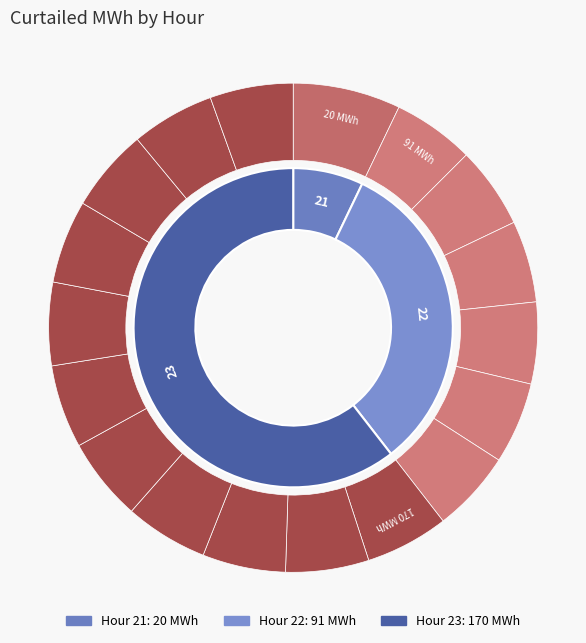

Does 23 account for over 50% of the chart?

Yes